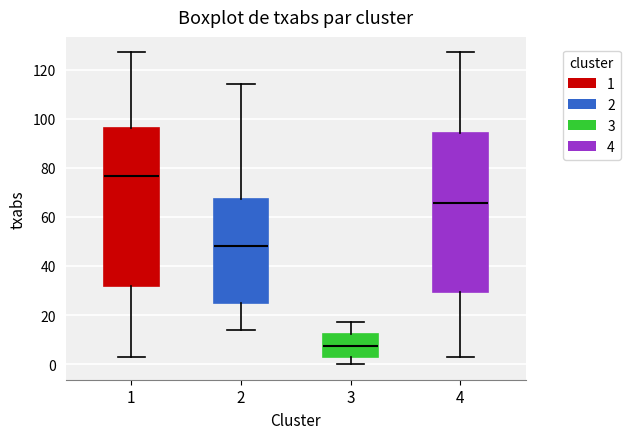

Where does the upper whisker of the box at x = 1 end on the y-axis? The values are not printed on the chart, so give them approximately, as read against the axis.

128